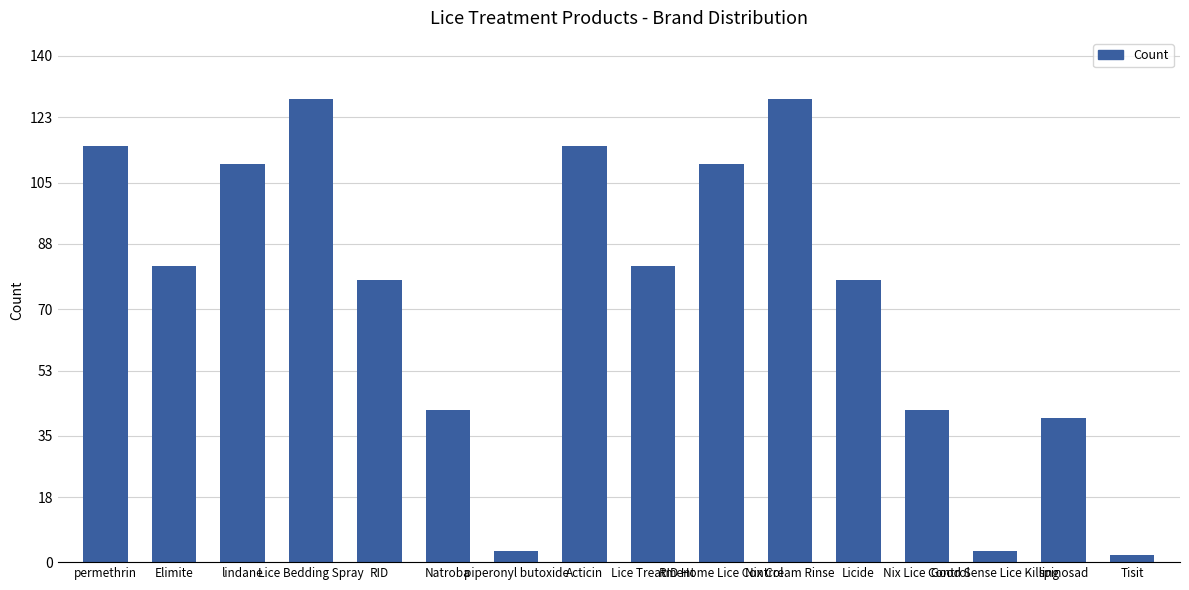

Count the number of categories in the chart.

16